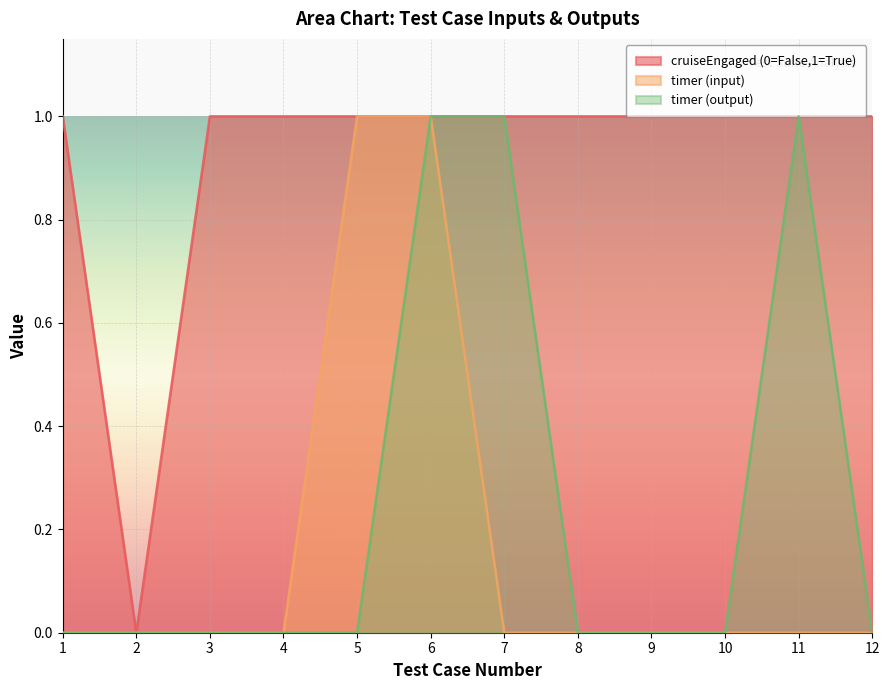

How many lines are shown in the chart?

3